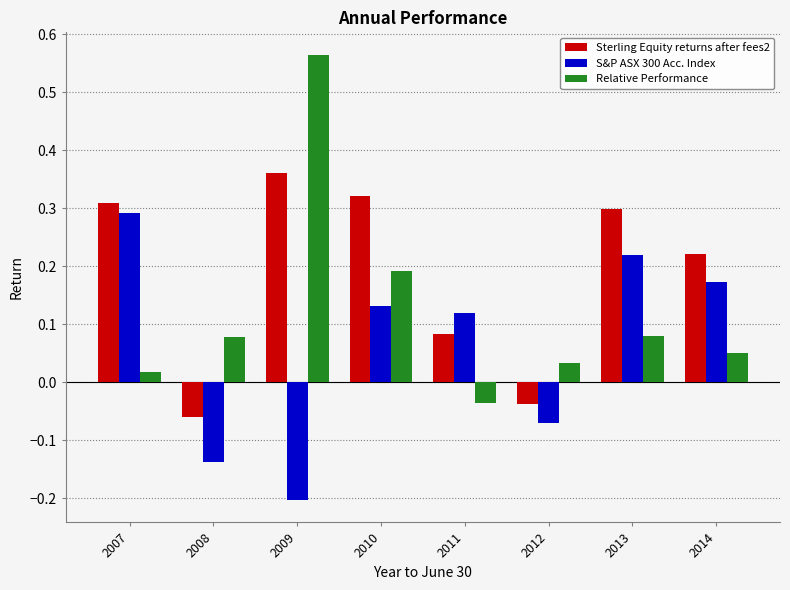

List the labels in order of S&P ASX 300 Acc. Index value, smallest first.

2009, 2008, 2012, 2011, 2010, 2014, 2013, 2007